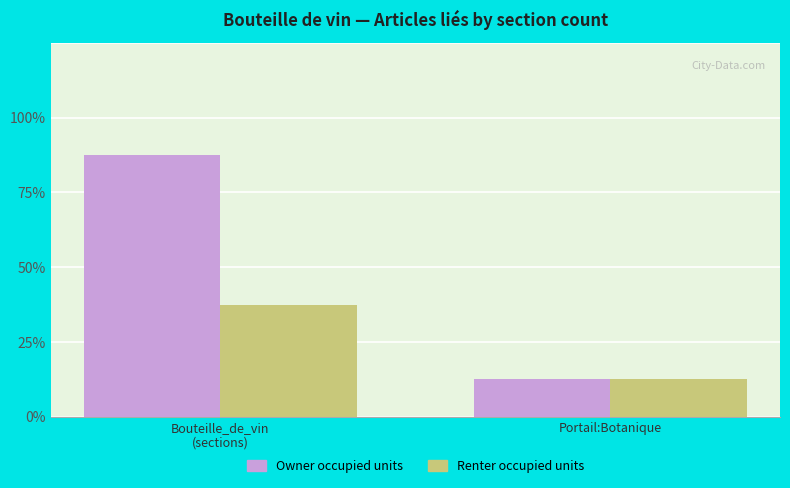

Are the bars horizontal?

No